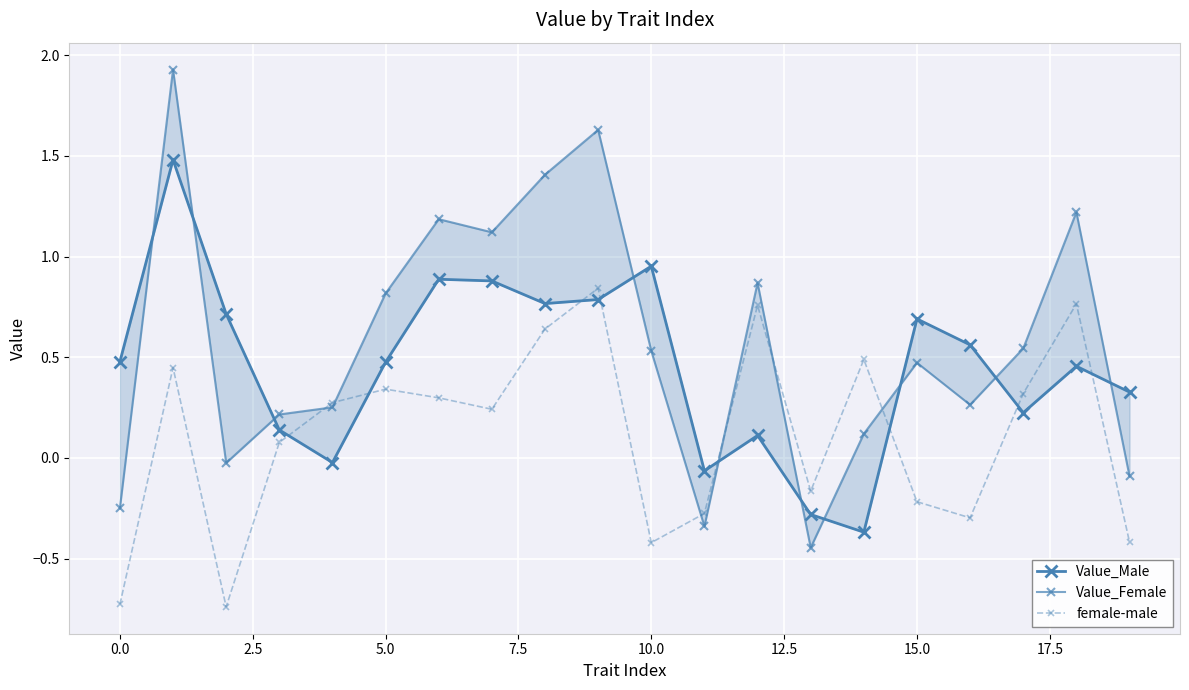

True or false: female-male has a value of 0.5 at 5.0.

False